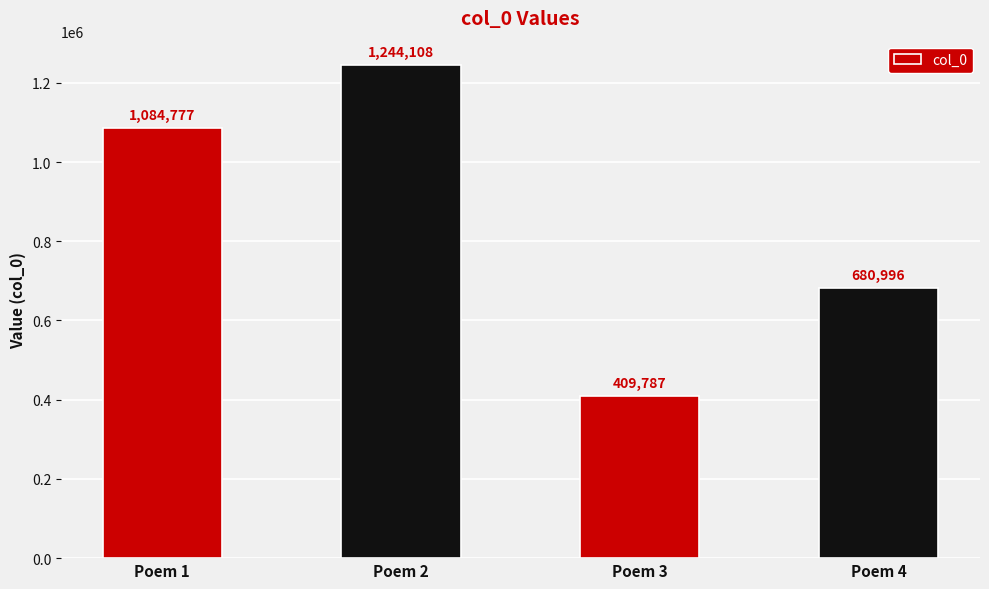

Reading right to left, list all the values displayed in this chart.

Poem 4=680996	Poem 3=409787	Poem 2=1244108	Poem 1=1084777